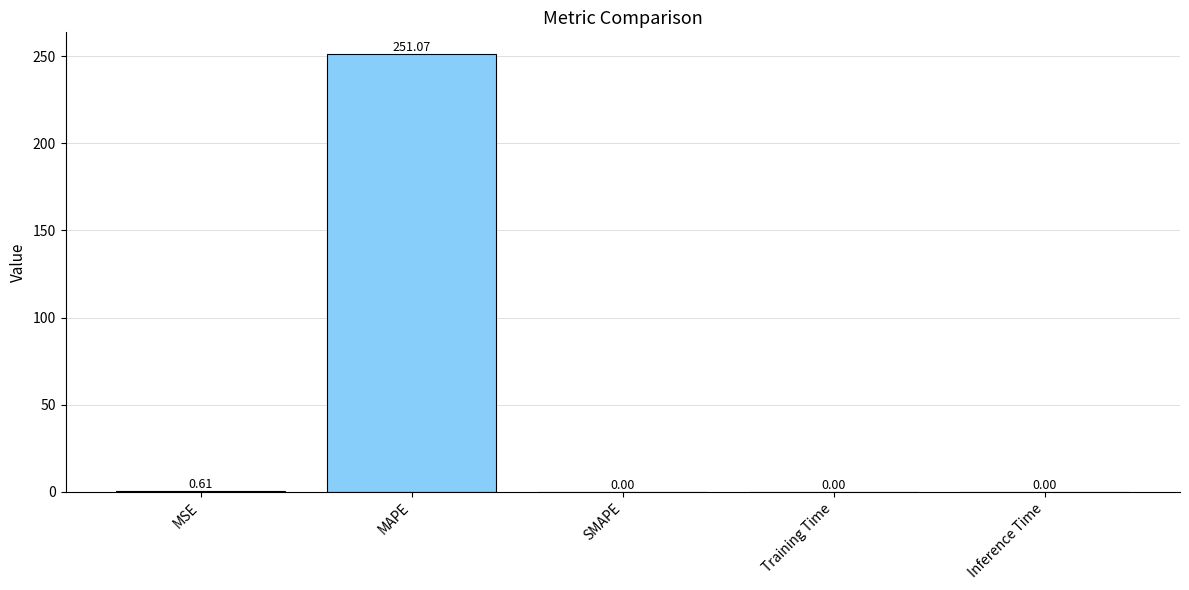

Which label corresponds to the largest value in the chart?

MAPE